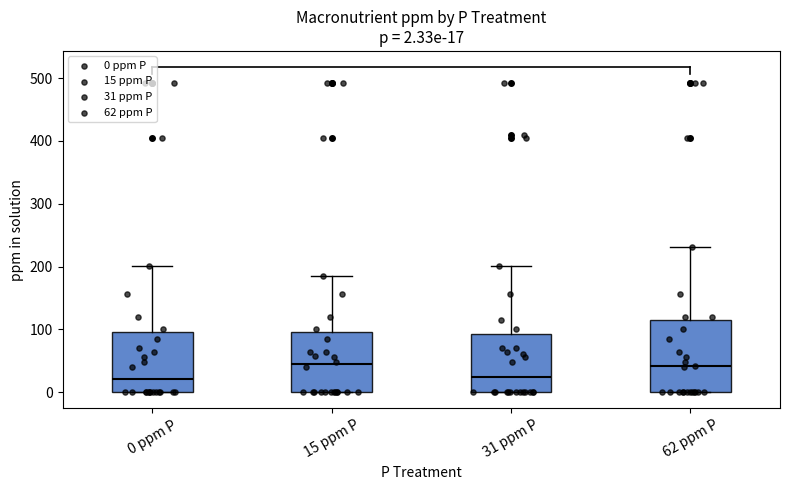

Comparing the boxes themselves (not the whiskers), which one is the tallest?

62 ppm P